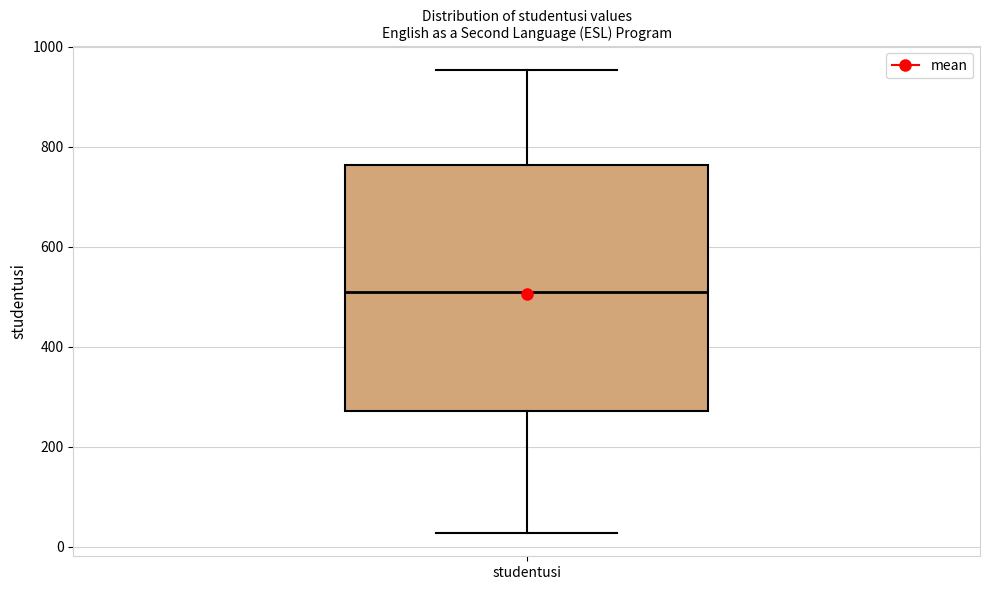

Transcribe this box plot: give where the median line is, the range the box spans, and where the two whiskers end, as read against the y-axis. The values are not printed on the chart, so give them approximately, as read against the axis.

median 500, box 280 to 760, whiskers 20 to 960